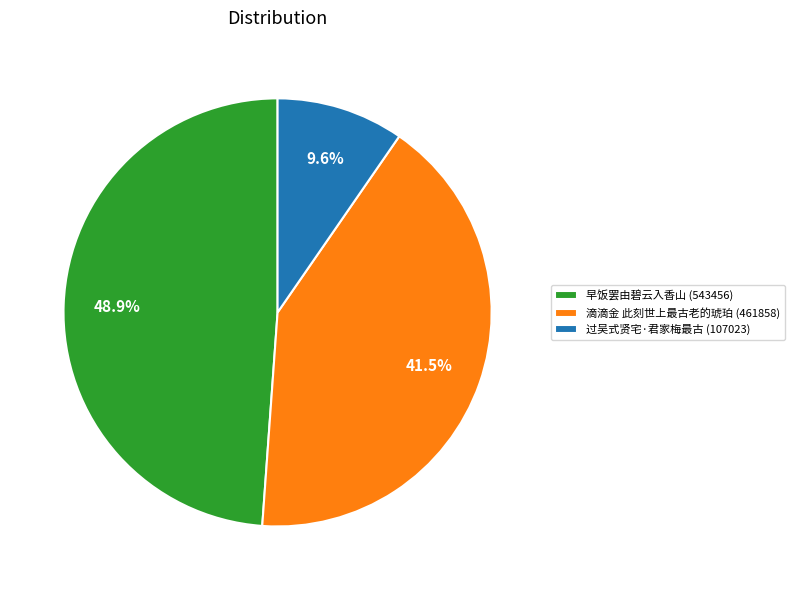

Does 过吴式贤宅·君家梅最古 (107023) represent more than half of the total?

No